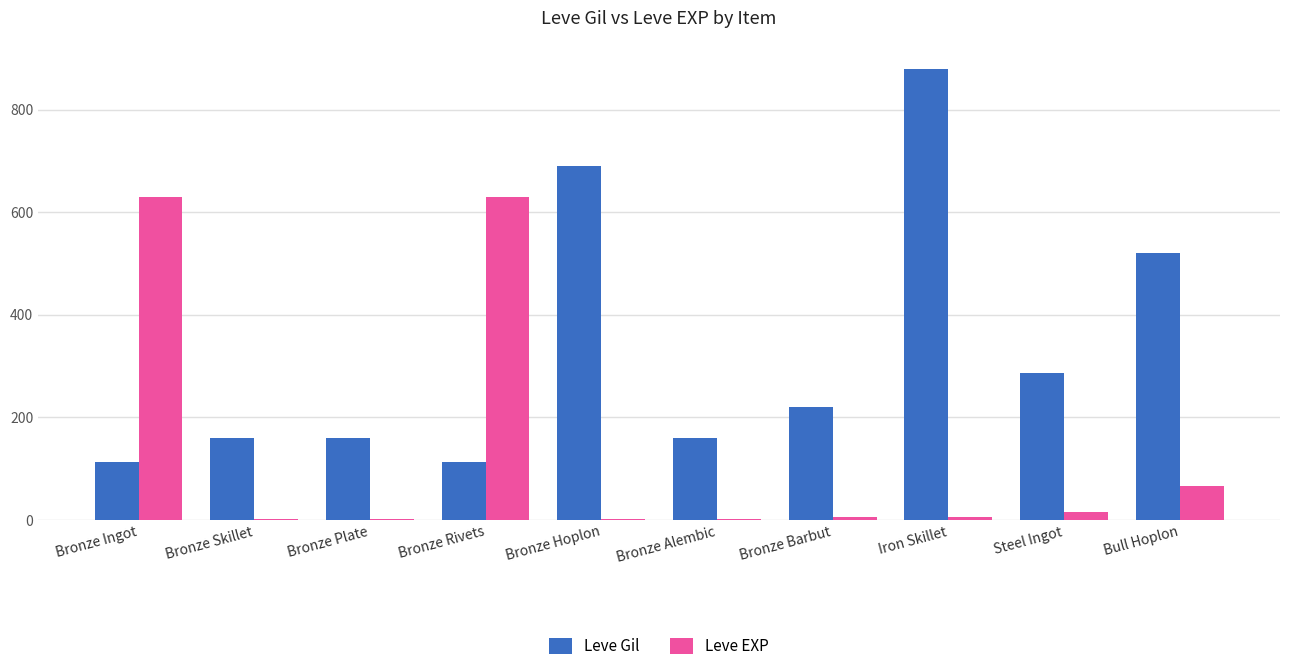

How many categories are shown in the chart?

10